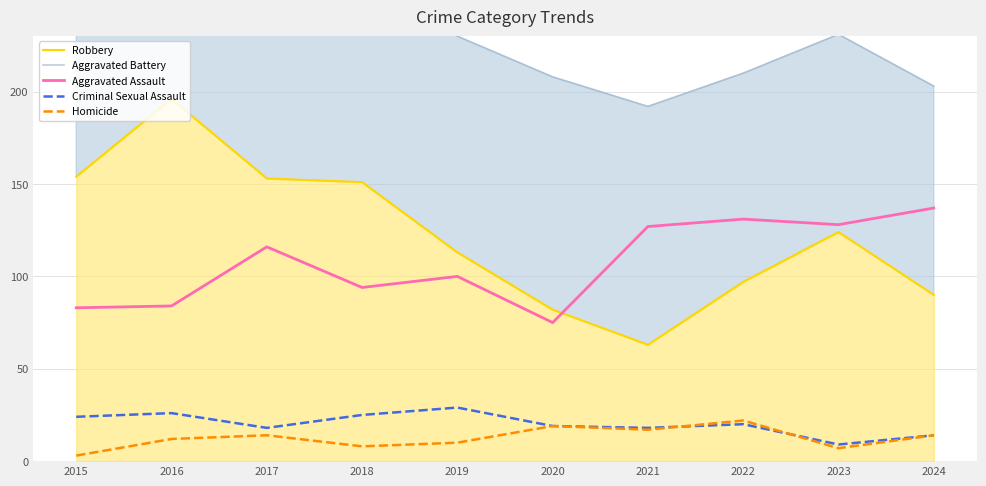

What is the maximum value shown in the chart?

336